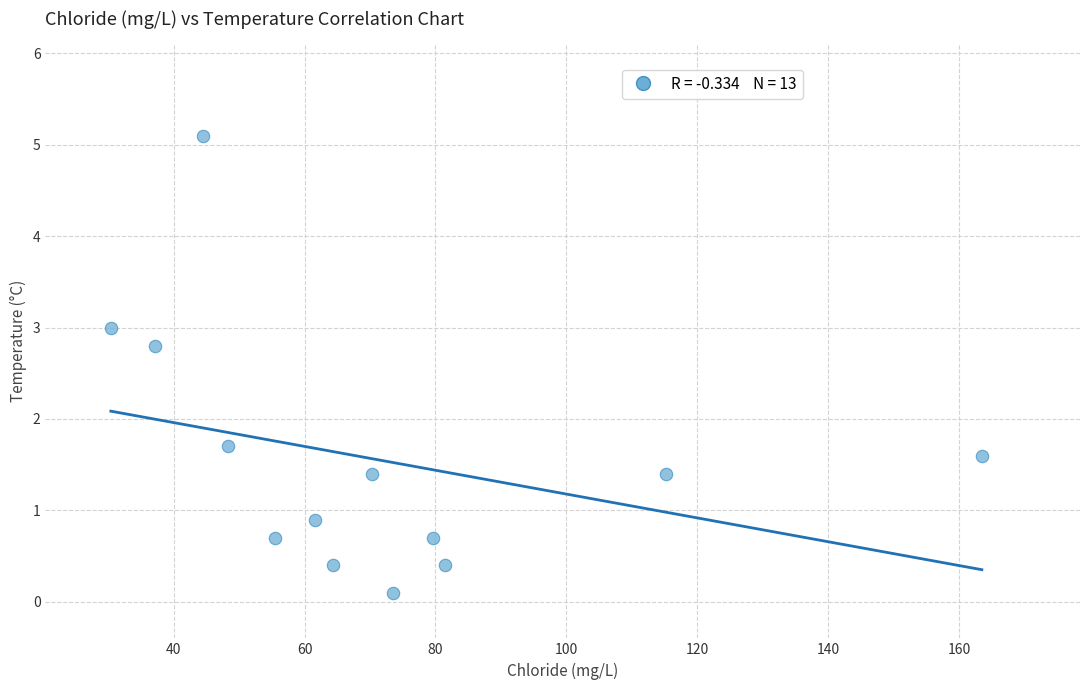

What Y value in the scatter plot is closest to 2?

1.7